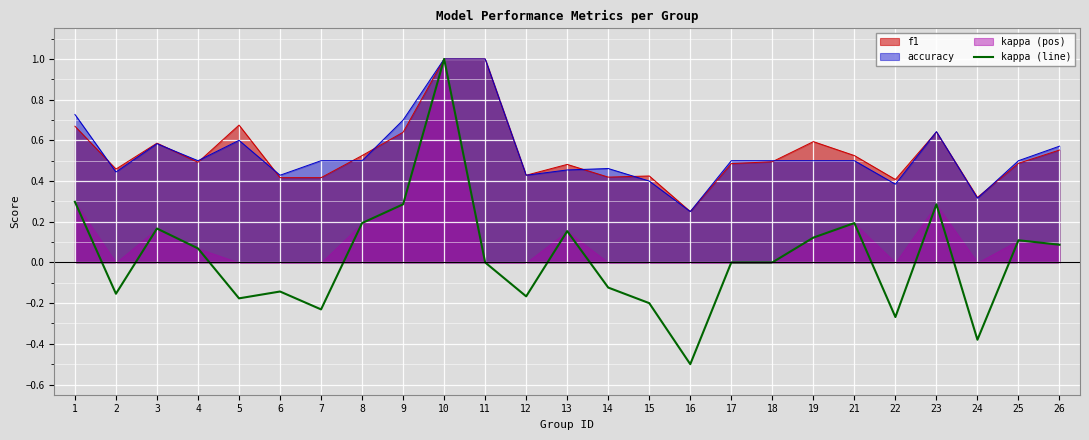

What is the maximum value shown in the chart?

1.0